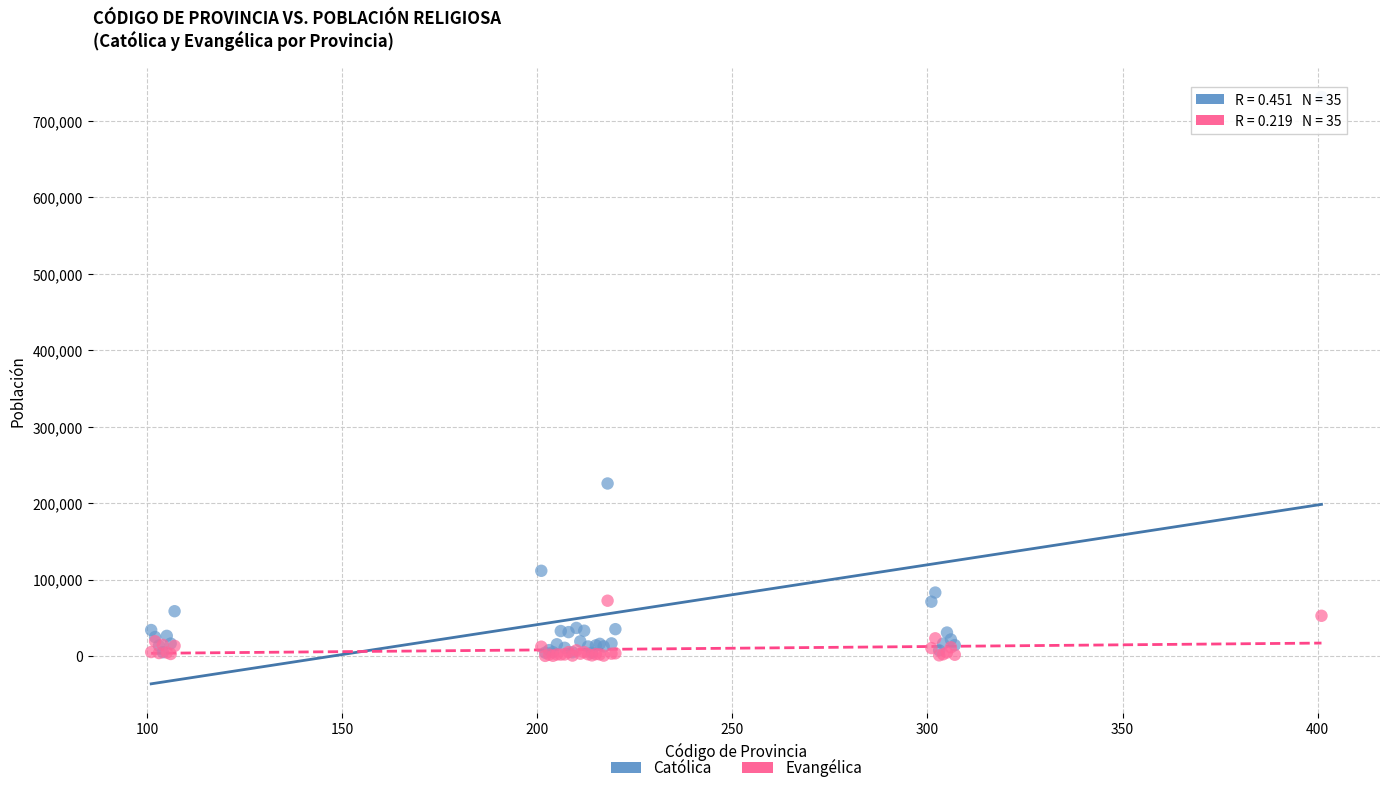

Which series has the largest Y range (max minus min)?

Católica